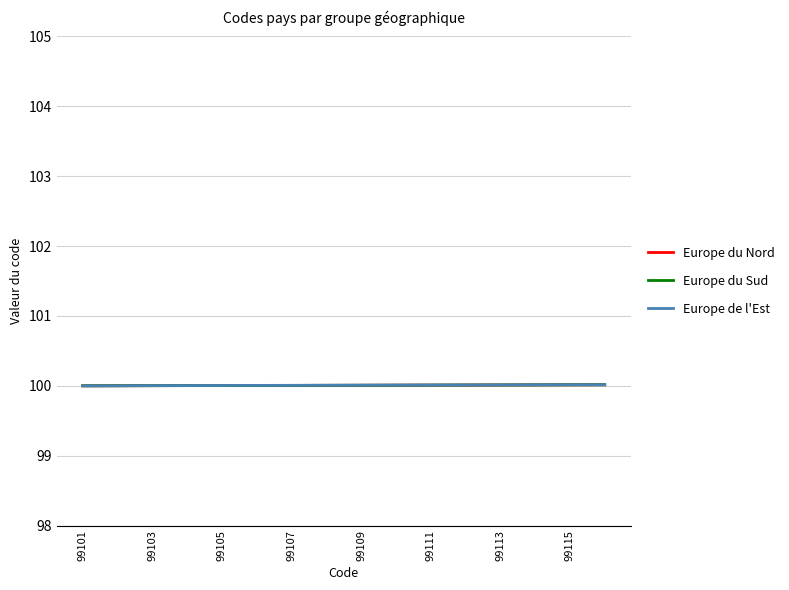

What is the minimum value for Europe du Nord?

100.0